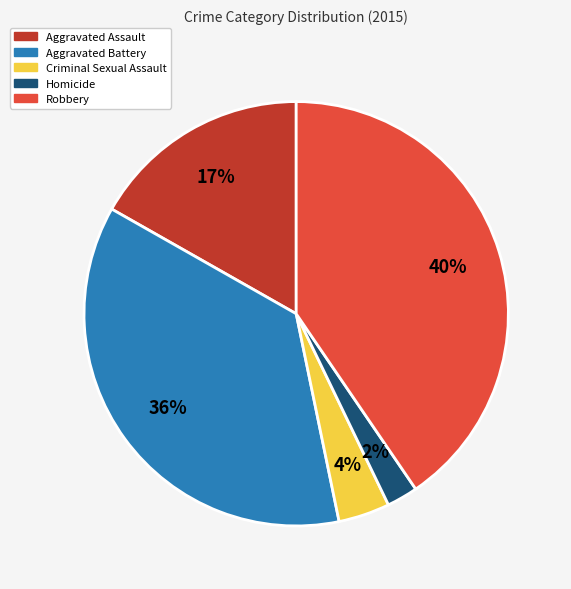

Which category has the biggest portion of the pie?

Robbery